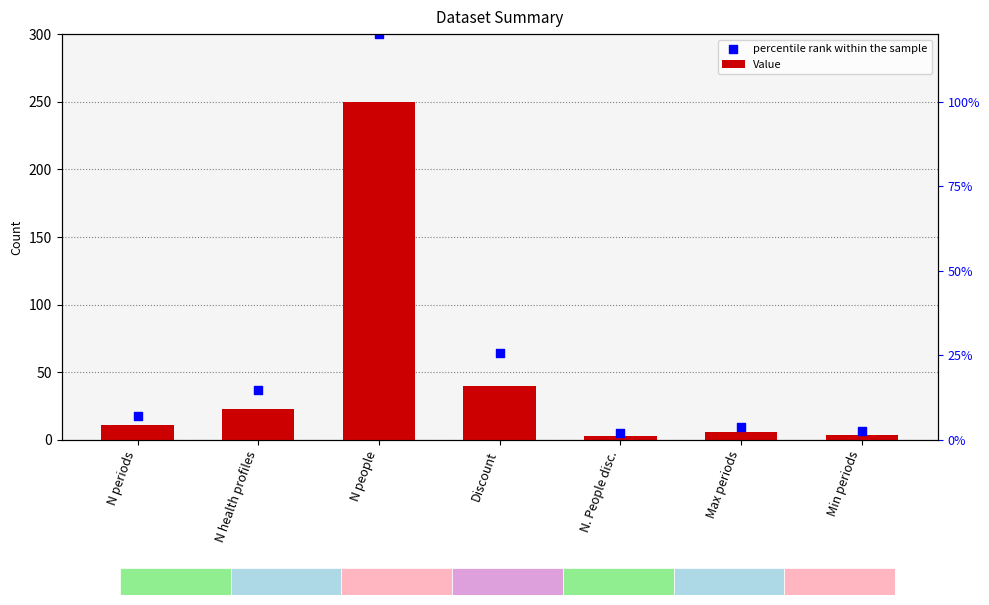

What are all the series names shown in the legend?

Value, percentile rank within the sample